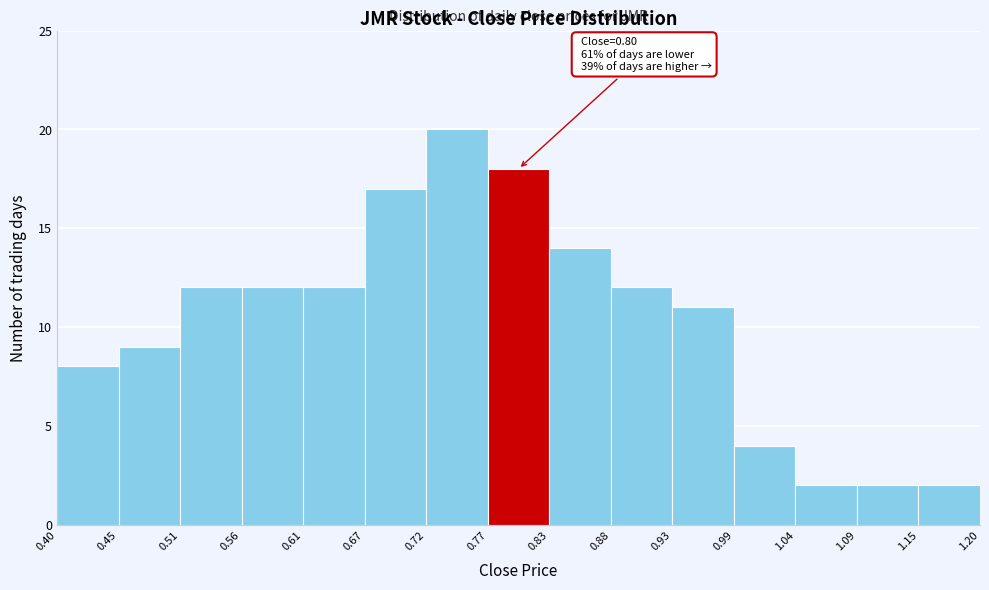

Over which range of the x-axis is the bar tallest?

0.72 to 0.77